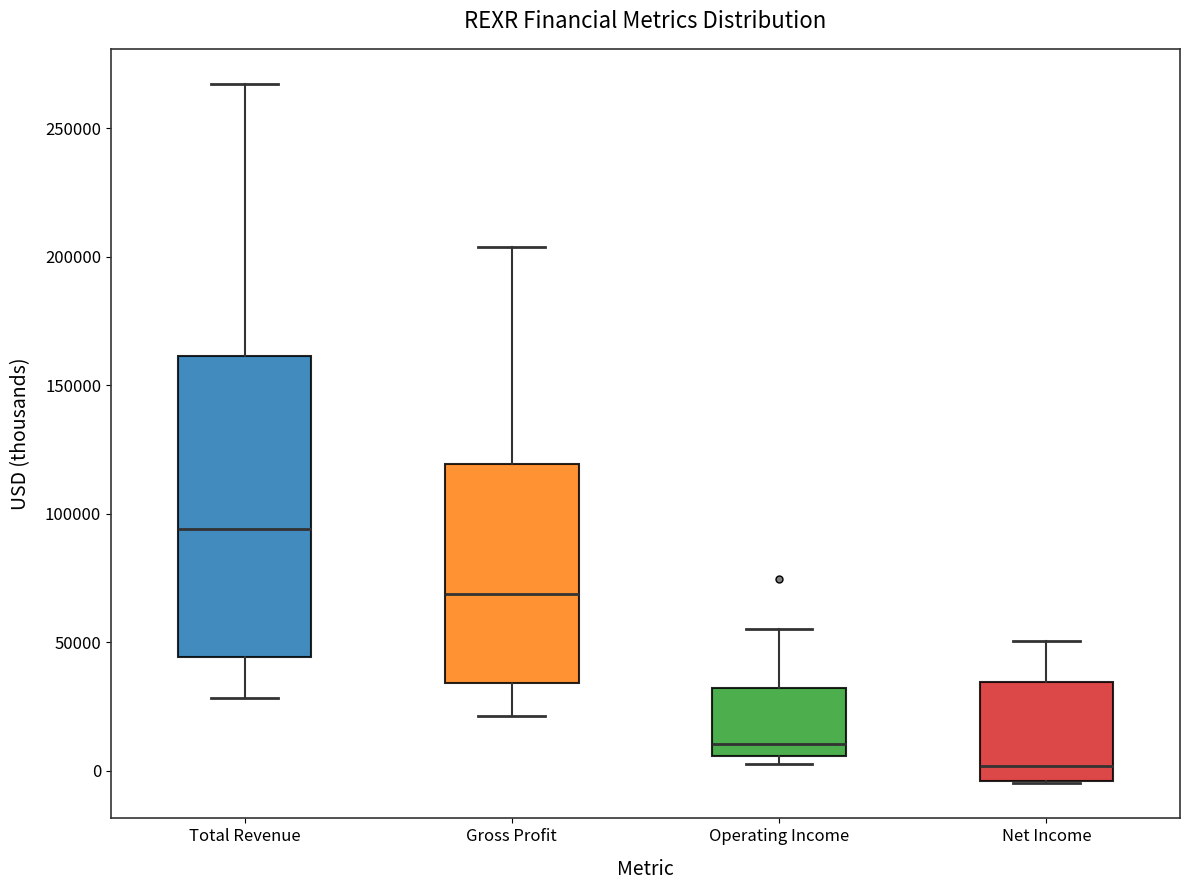

Where does the upper whisker of the box for Gross Profit end on the y-axis? The values are not printed on the chart, so give them approximately, as read against the axis.

205000